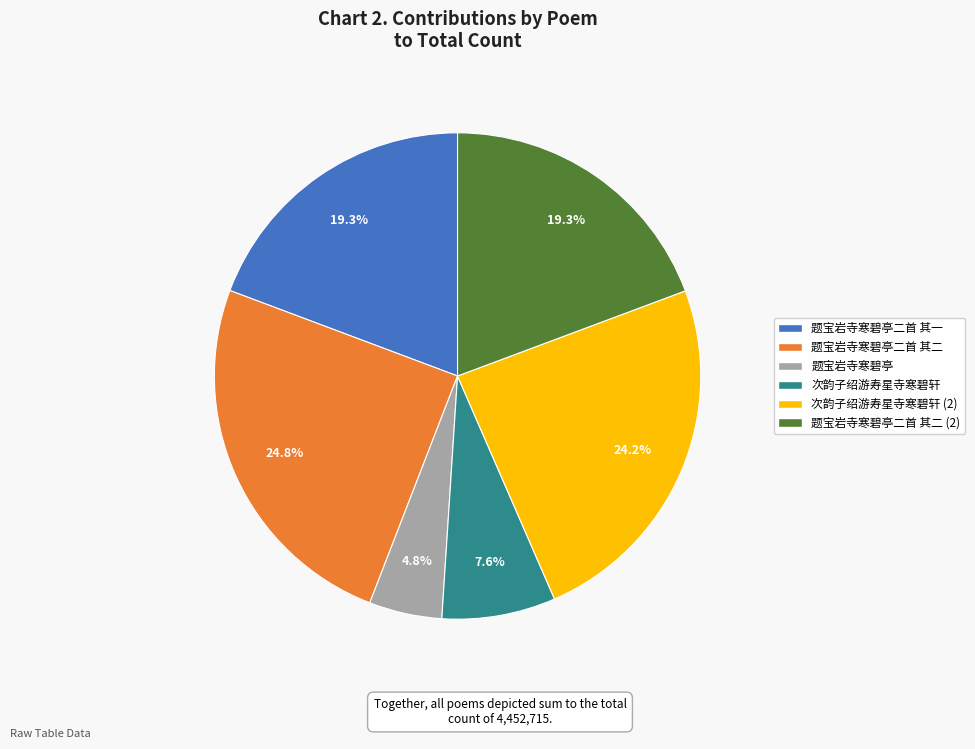

To the nearest percent, what is the difference between the 次韵子绍游寿星寺寒碧轩 and 题宝岩寺寒碧亭 slice percentages?

3%